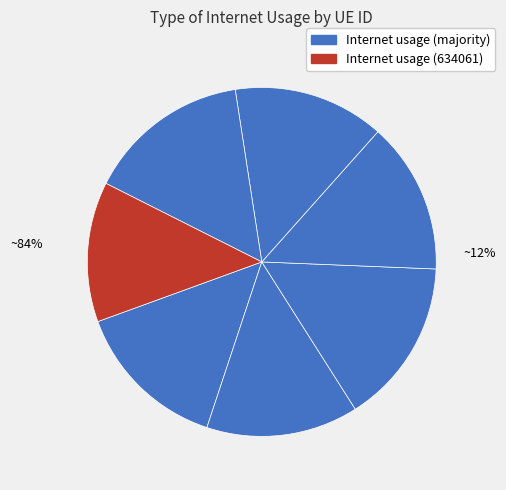

What is the smallest slice in the pie chart?

634061